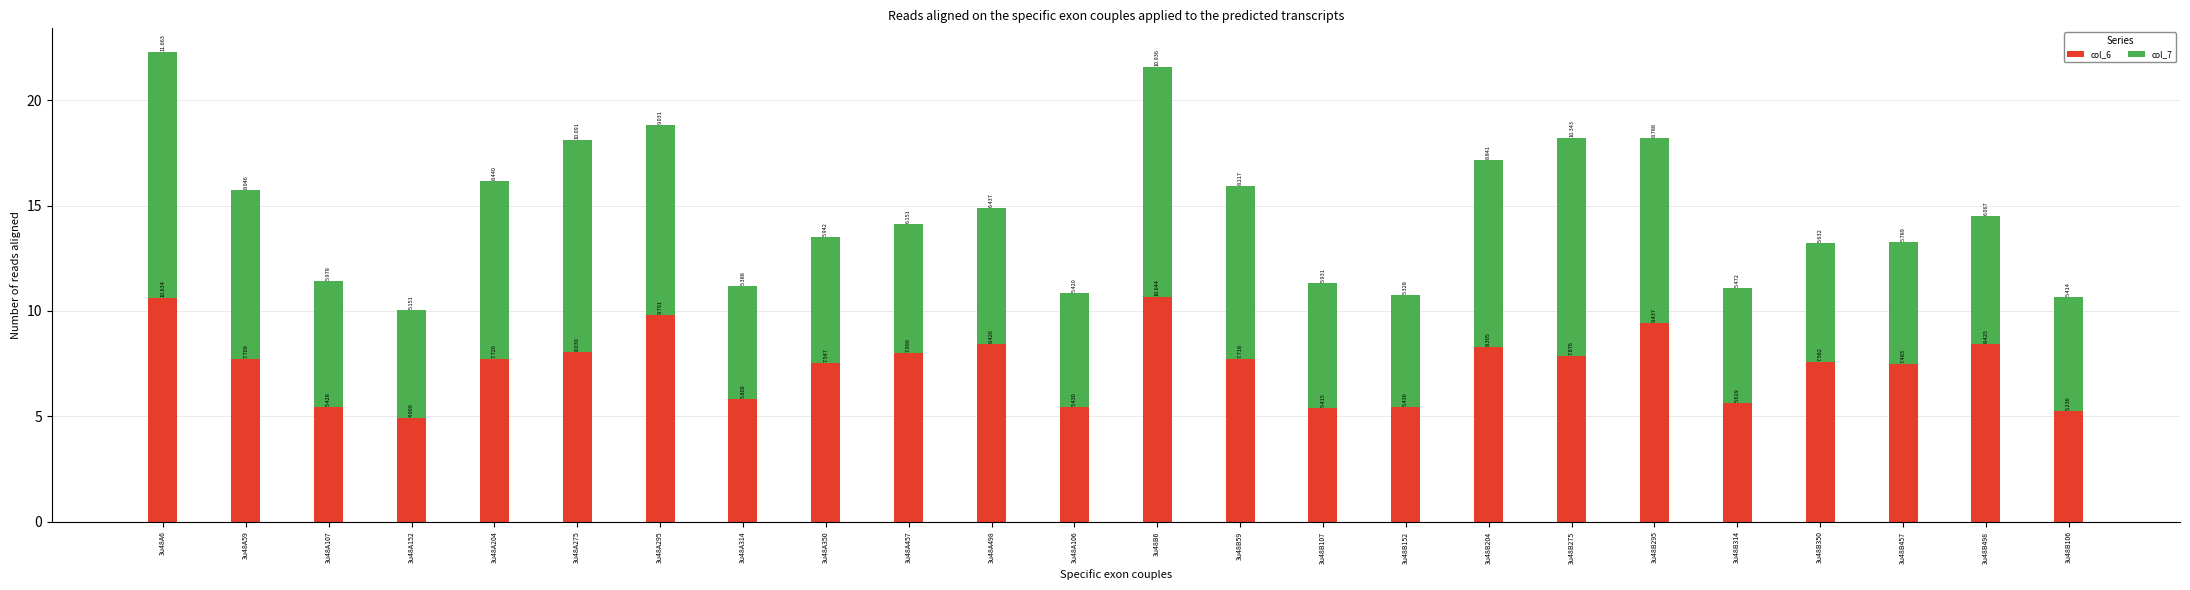

Read the col_6 value at 3u48A314.

5.8